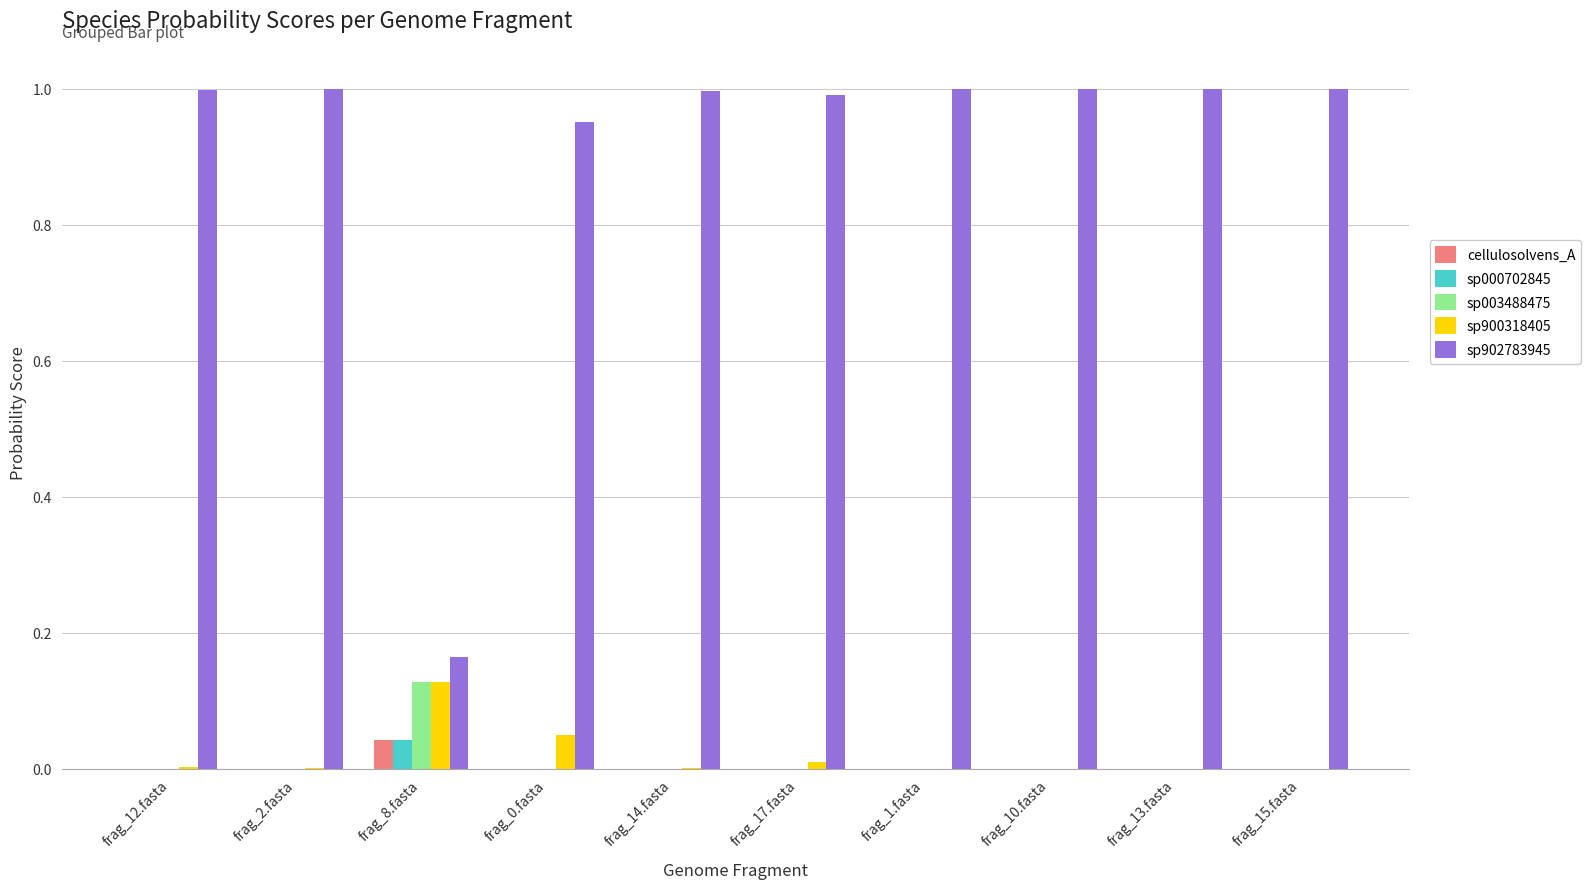

Which category has the highest value in the sp000702845 series?

frag_8.fasta